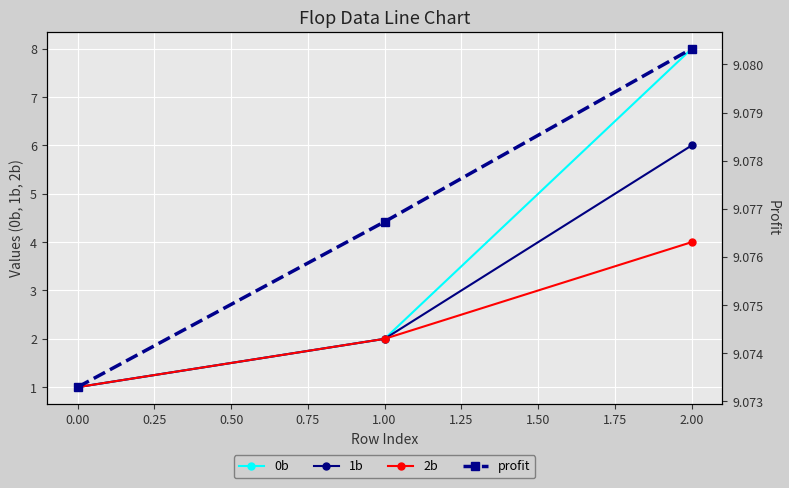

True or false: 2b has a value of 1 at 1.00.

False